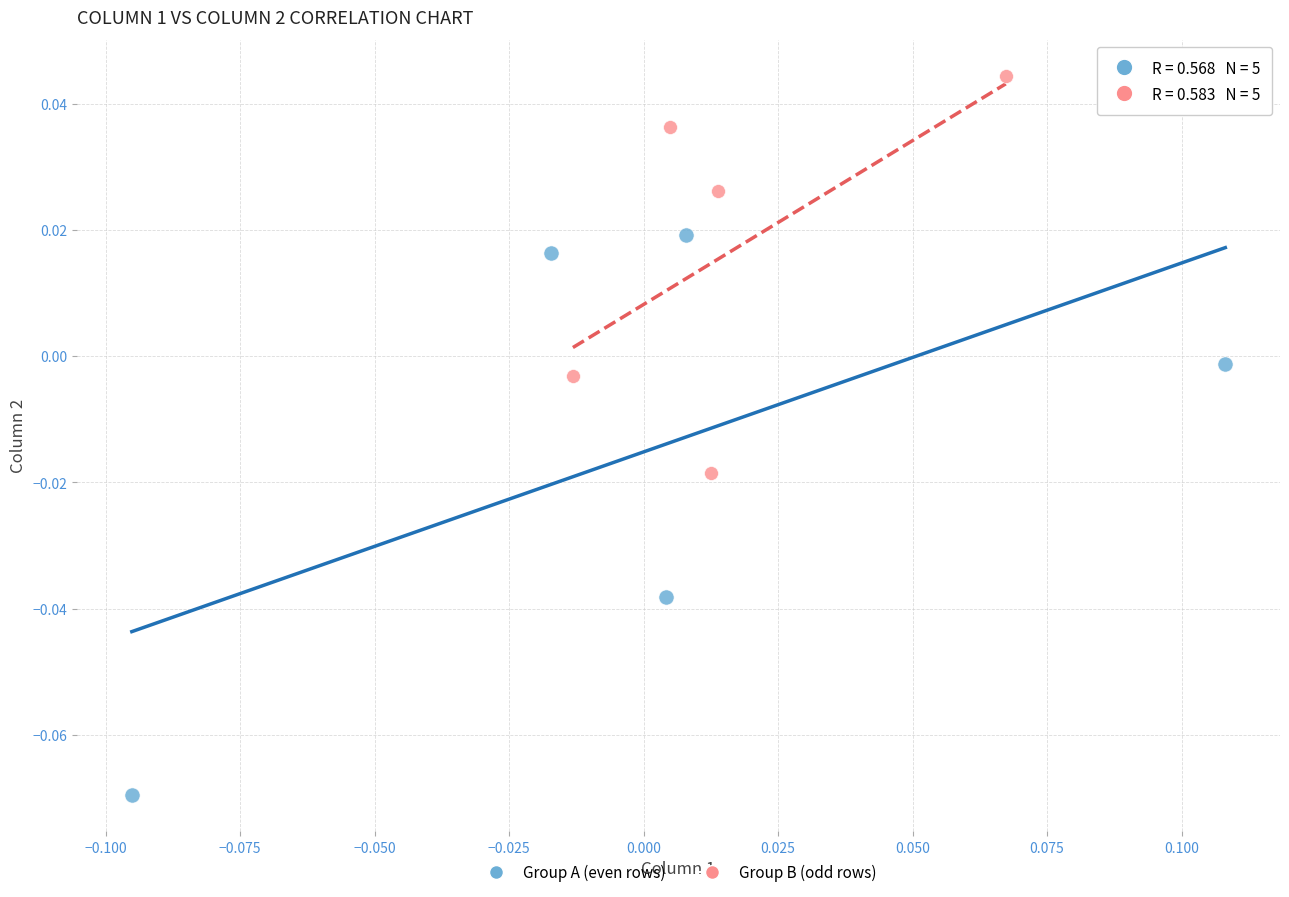

Which series reaches the maximum Y coordinate?

Group B (odd rows)